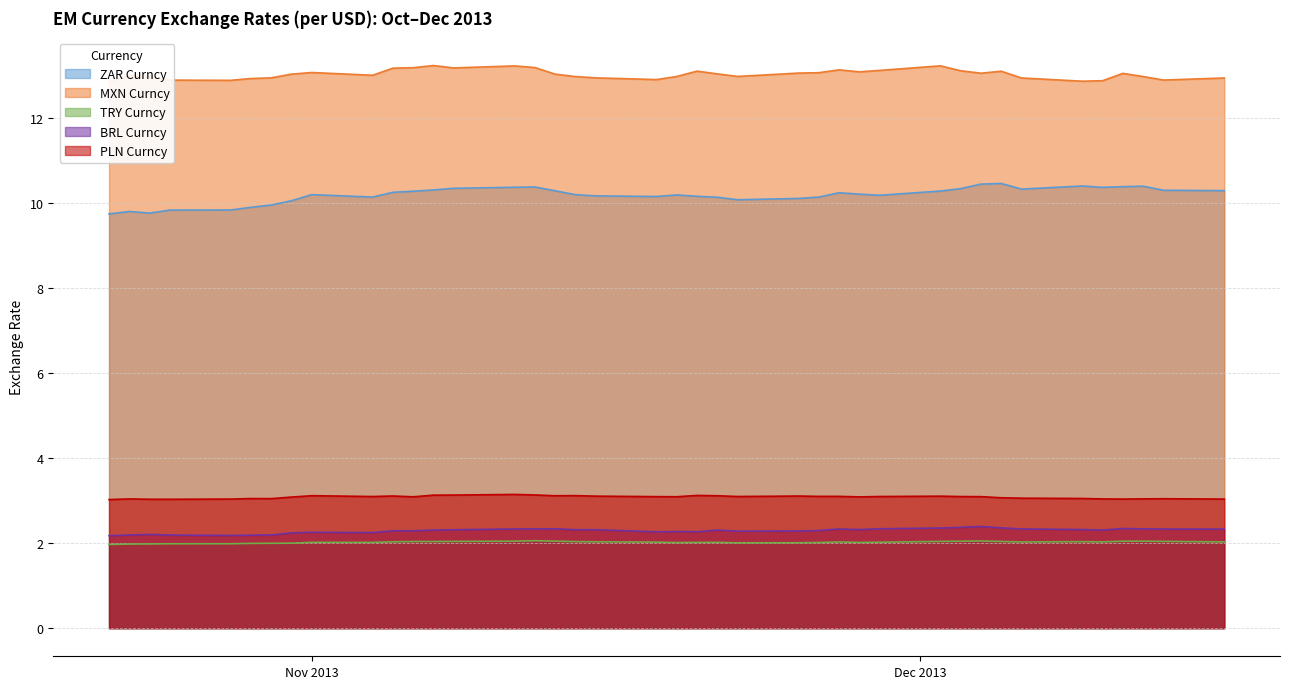

True or false: ZAR Curncy and BRL Curncy cross at least once.

False